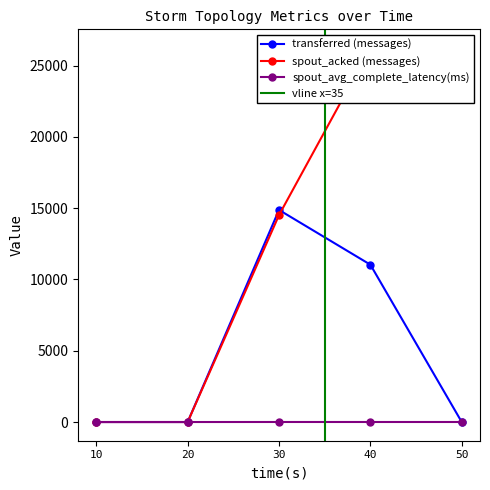

What is the difference between the second highest and second lowest values in the spout_acked (messages) series?

26240.0